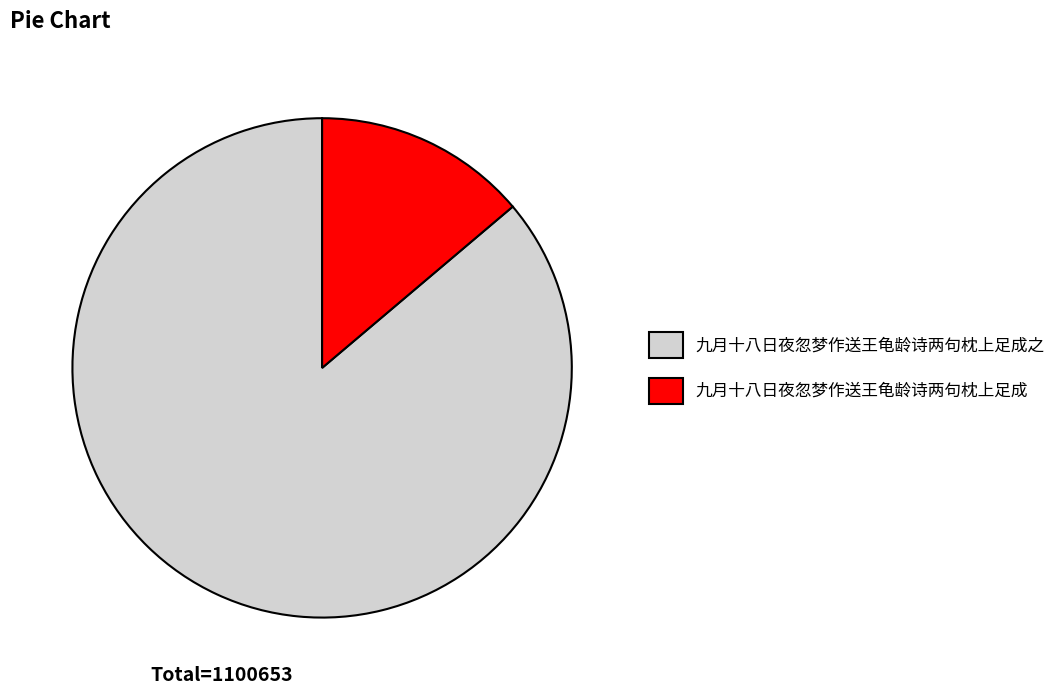

Is the sum of 九月十八日夜忽梦作送王龟龄诗两句枕上足成 and 九月十八日夜忽梦作送王龟龄诗两句枕上足成之 greater than half?

Yes